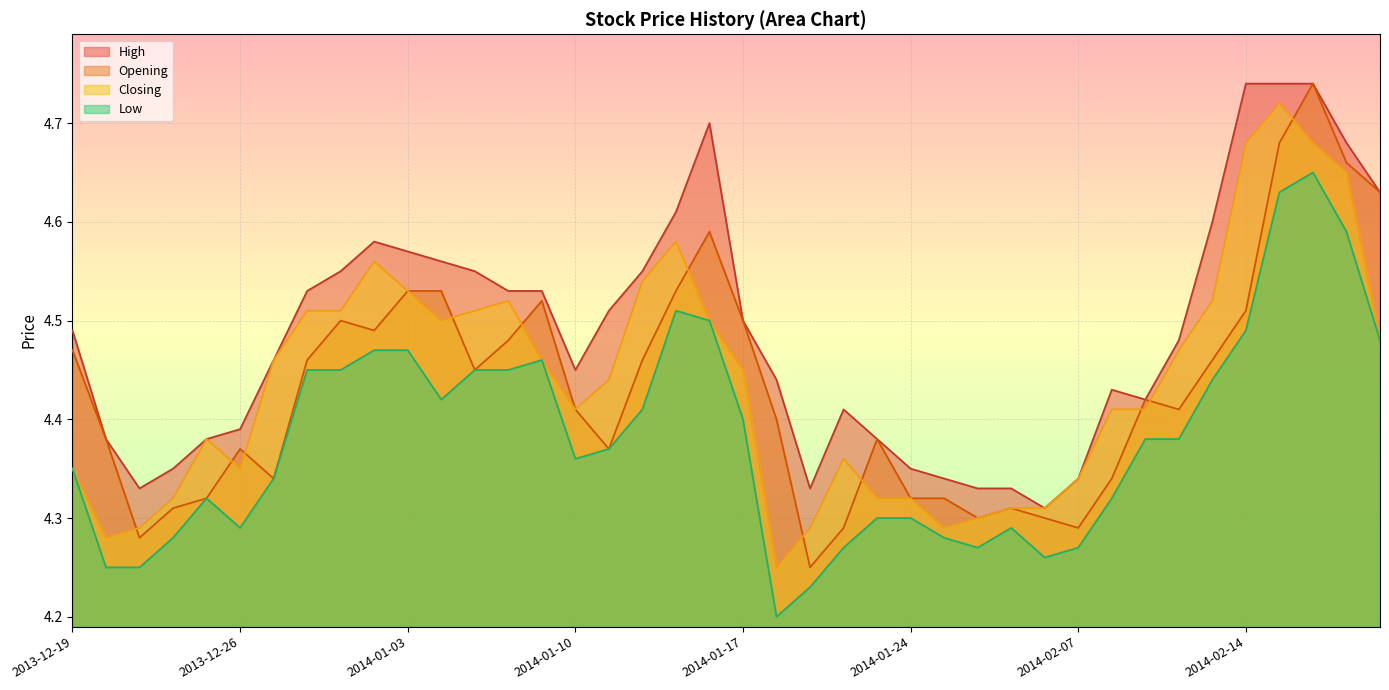

Reading right to left, transcribe all the data shown in this chart.

High: 4.6	4.7	4.7	4.7	4.7	4.6	4.5	4.4	4.4	4.3	4.3	4.3	4.3	4.3	4.3	4.4	4.4	4.3	4.4	4.5	4.7	4.6	4.5	4.5	4.5	4.5	4.5	4.5	4.6	4.6	4.6	4.5	4.5	4.5	4.4	4.4	4.3	4.3	4.4	4.5
Opening: 4.6	4.7	4.7	4.7	4.5	4.5	4.4	4.4	4.3	4.3	4.3	4.3	4.3	4.3	4.3	4.4	4.3	4.2	4.4	4.5	4.6	4.5	4.5	4.4	4.4	4.5	4.5	4.5	4.5	4.5	4.5	4.5	4.5	4.3	4.4	4.3	4.3	4.3	4.4	4.5
Closing: 4.5	4.7	4.7	4.7	4.7	4.5	4.5	4.4	4.4	4.3	4.3	4.3	4.3	4.3	4.3	4.3	4.4	4.3	4.2	4.5	4.5	4.6	4.5	4.4	4.4	4.5	4.5	4.5	4.5	4.5	4.6	4.5	4.5	4.5	4.3	4.4	4.3	4.3	4.3	4.3
Low: 4.5	4.6	4.7	4.6	4.5	4.4	4.4	4.4	4.3	4.3	4.3	4.3	4.3	4.3	4.3	4.3	4.3	4.2	4.2	4.4	4.5	4.5	4.4	4.4	4.4	4.5	4.5	4.5	4.4	4.5	4.5	4.5	4.5	4.3	4.3	4.3	4.3	4.2	4.2	4.3